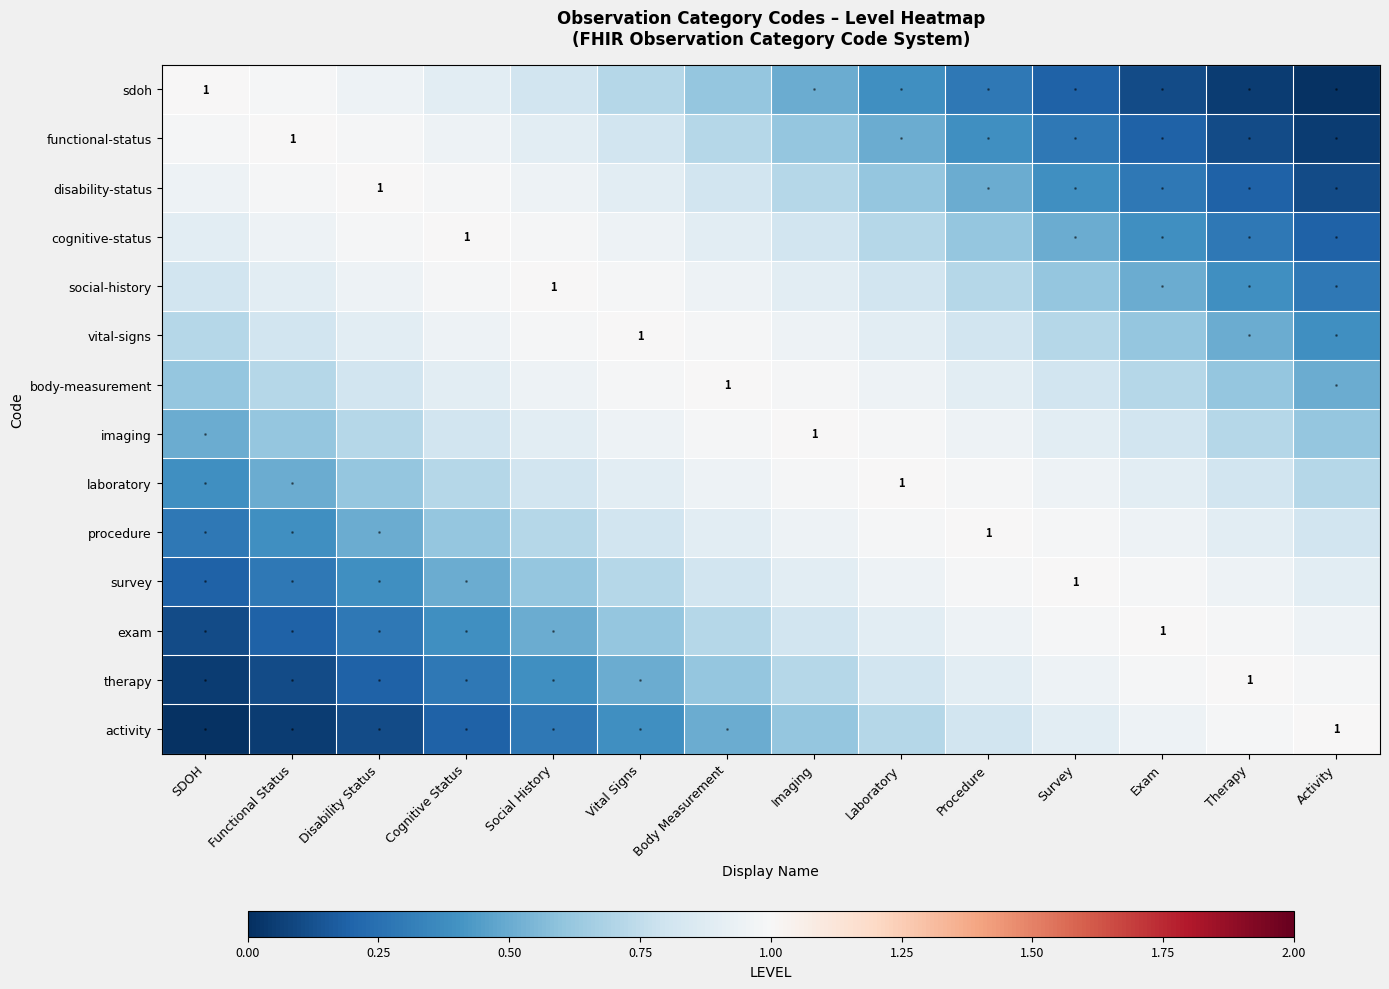

Where is functional-status nearest to the value 0?

Activity